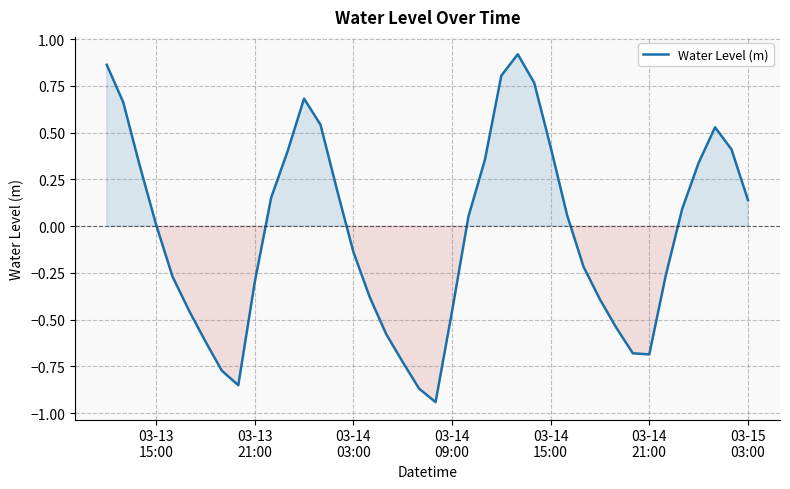

What is the difference between the maximum and minimum values?

1.9